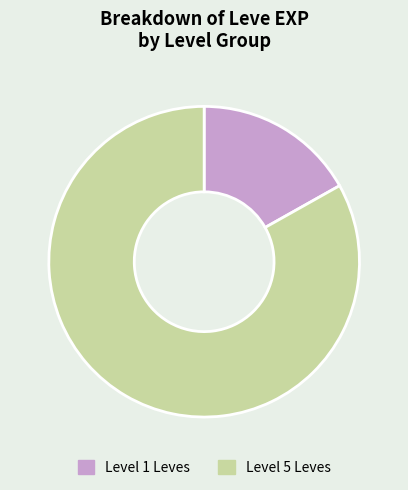

Is there any slice that represents more than half of the pie?

Yes